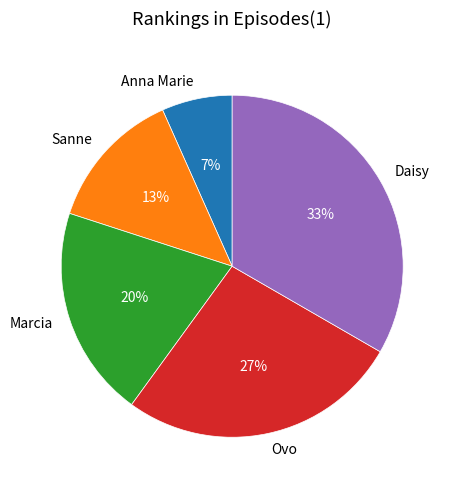

True or false: Anna Marie accounts for 1% of the total.

False